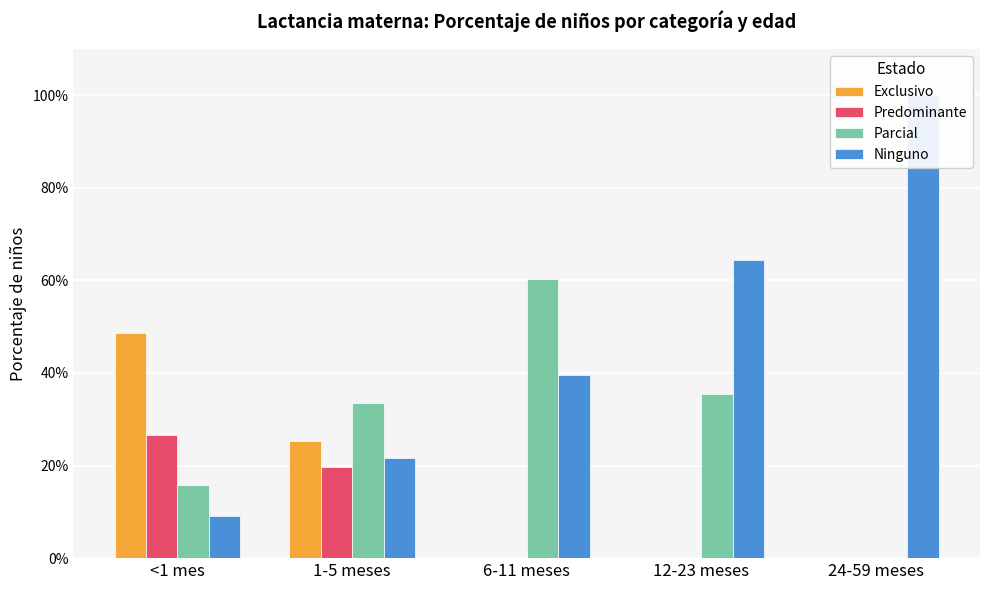

What is the value of the Ninguno bar at the 3rd from the left?

0.4